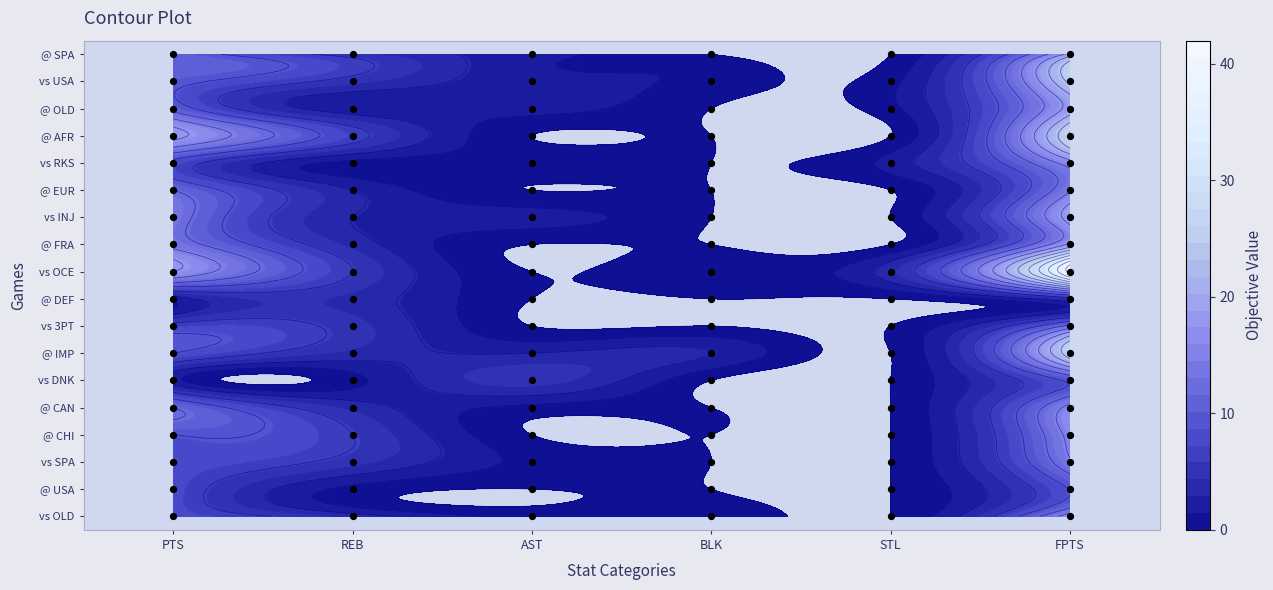

The value of @ AFR at AST is 0.0. True or false?

True